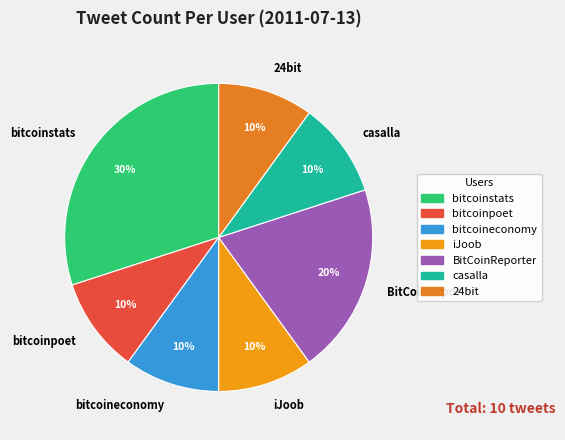

The casalla slice represents 10% of the pie. True or false?

True